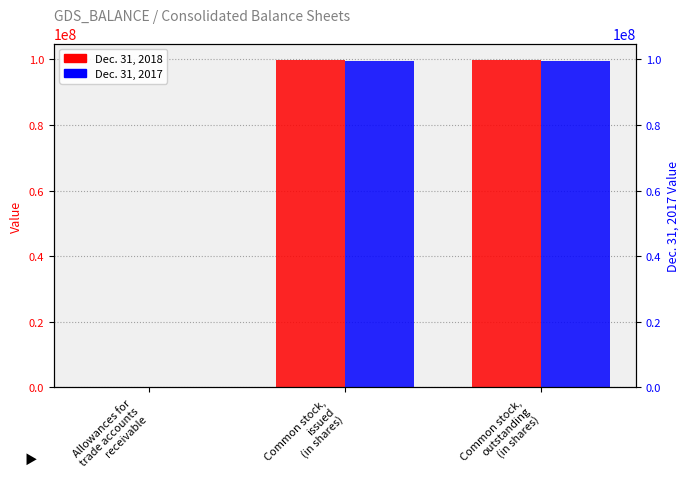

Read the Dec. 31, 2018 value at Allowances for
trade accounts
receivable, to the nearest 100.

11700